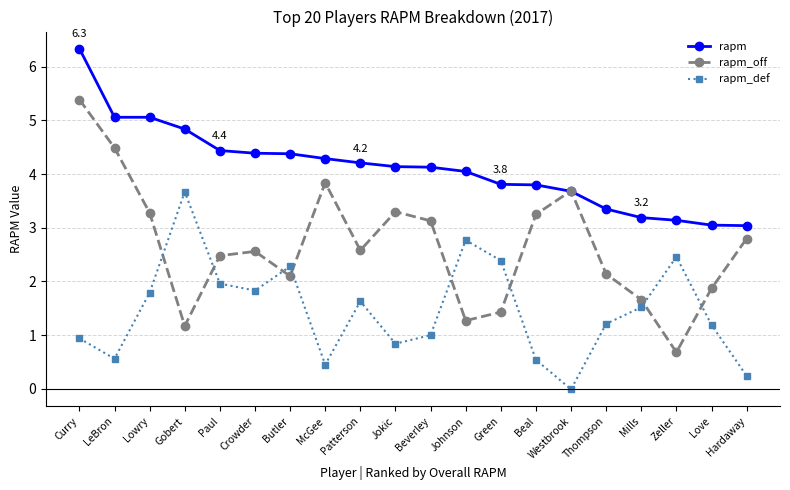

Which series has the largest total across all categories?

rapm